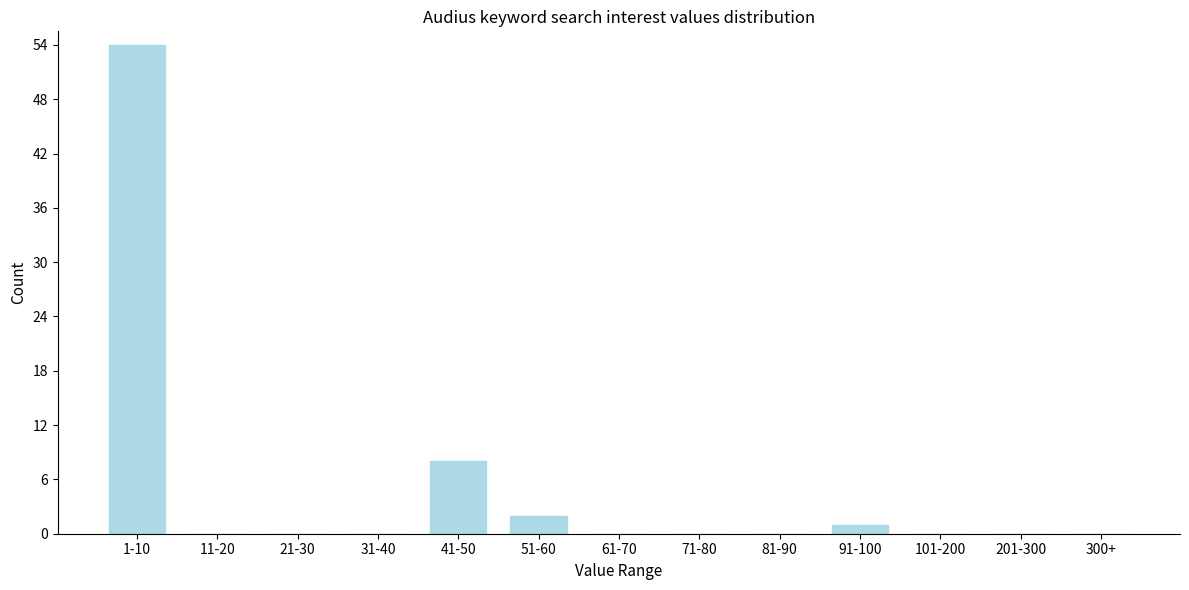

Reading left to right, what are all the values shown in this chart?

1-10=54	11-20=0	21-30=0	31-40=0	41-50=8	51-60=2	61-70=0	71-80=0	81-90=0	91-100=1	101-200=0	201-300=0	300+=0